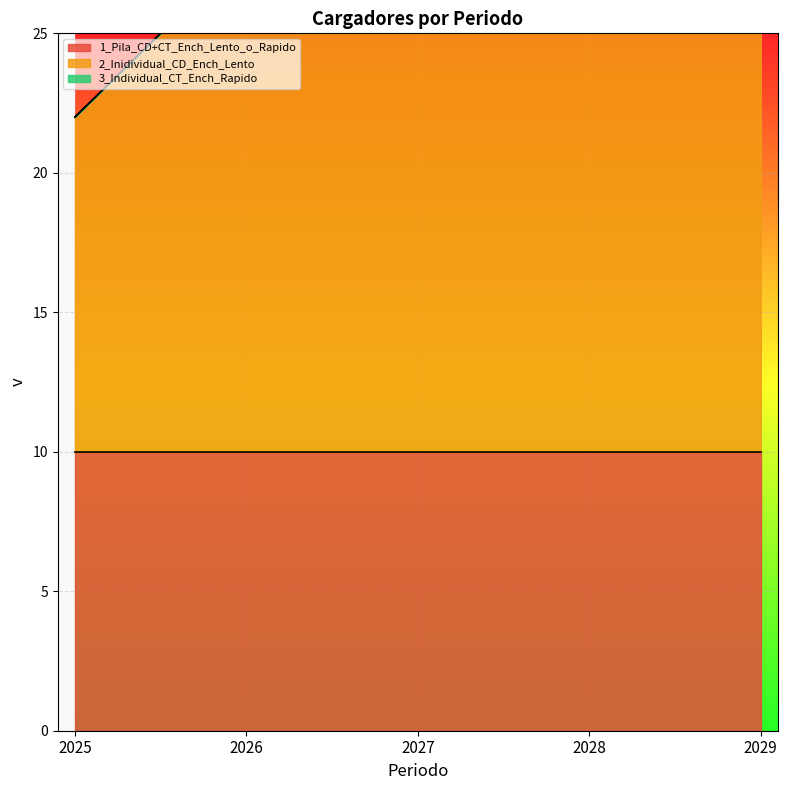

Which category has the lowest value across all series?

2025